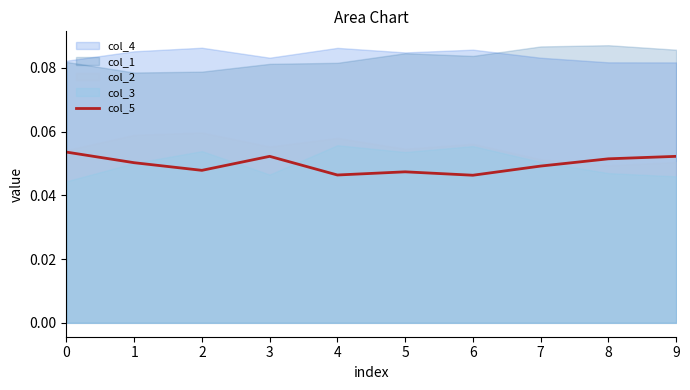

The value of col_5 at 2 is 0.1. True or false?

False